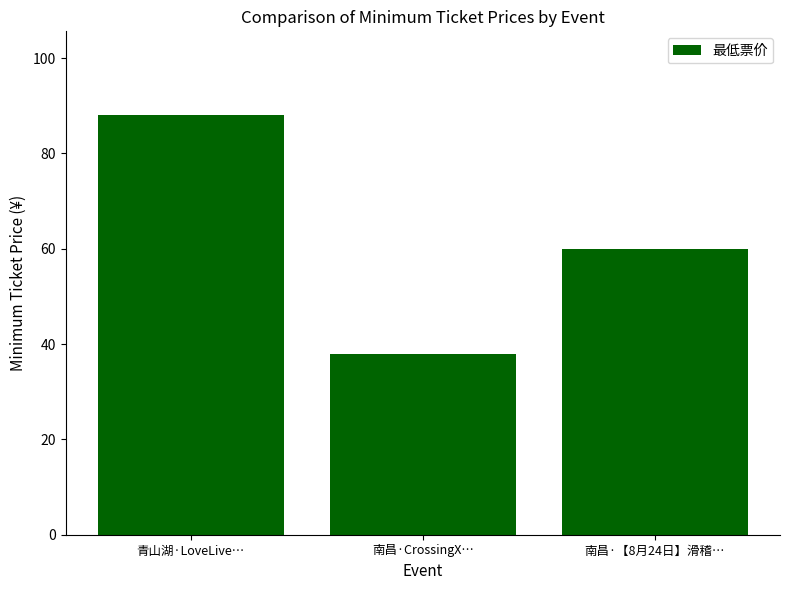

List the labels in order of value, largest first.

青山湖·LoveLive…, 南昌·【8月24日】滑稽…, 南昌·CrossingX…